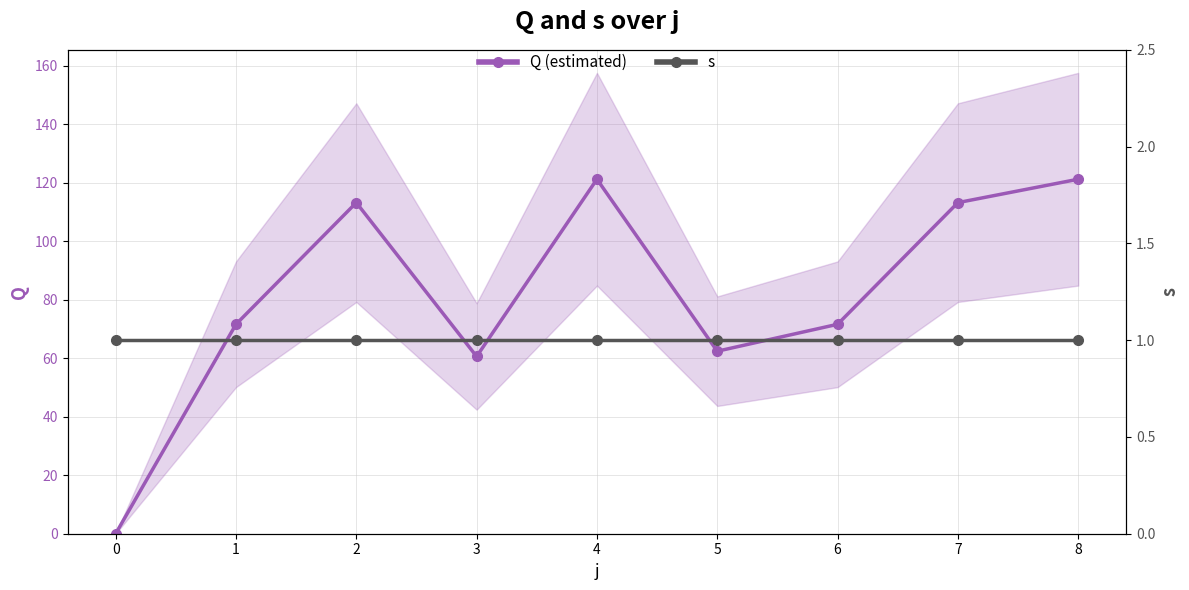

Between 1 and 2, which series saw the biggest shift?

Q (estimated)